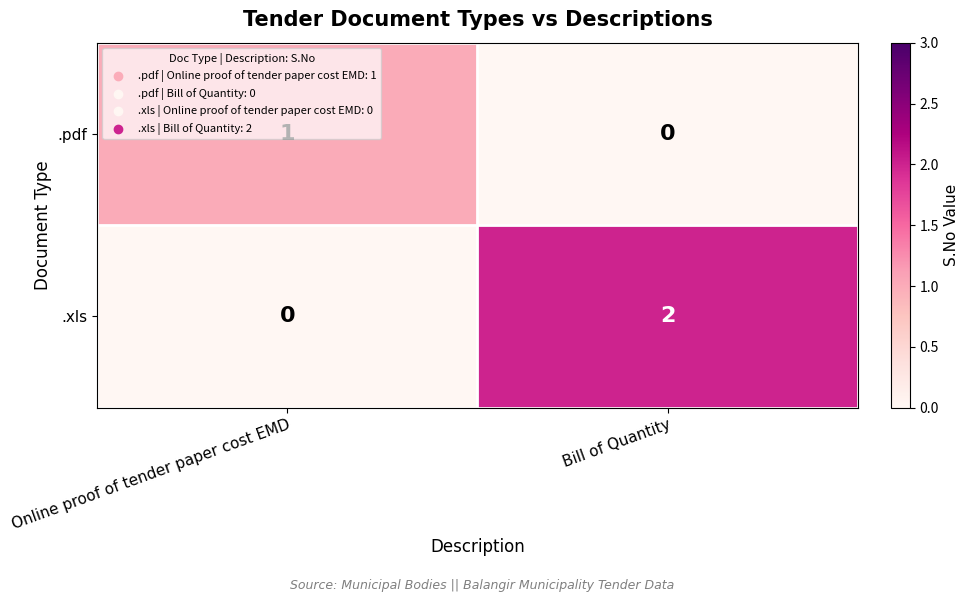

Where is .xls nearest to the value 1?

Online proof of tender paper cost EMD